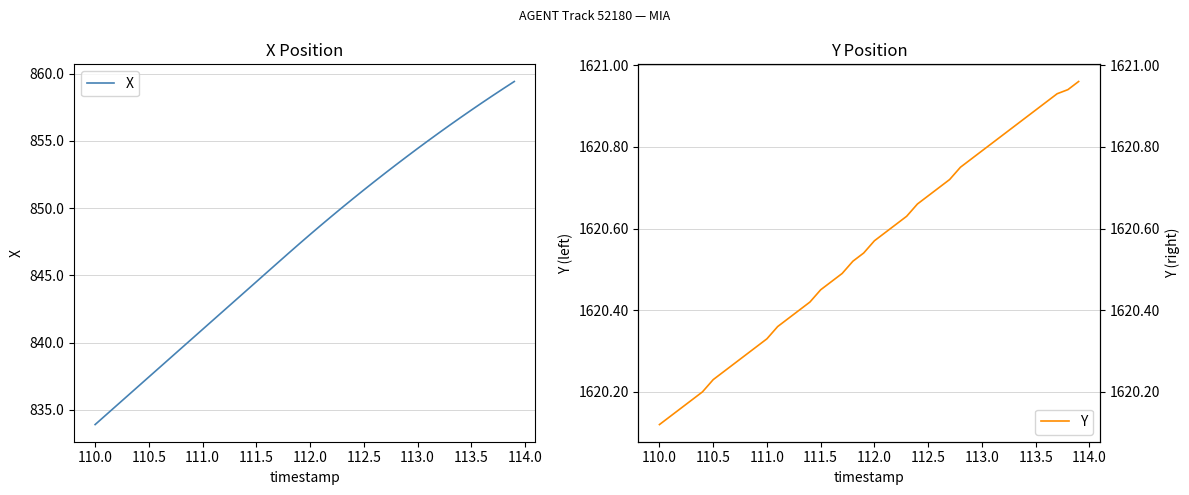

Which series has the widest spread of values?

X